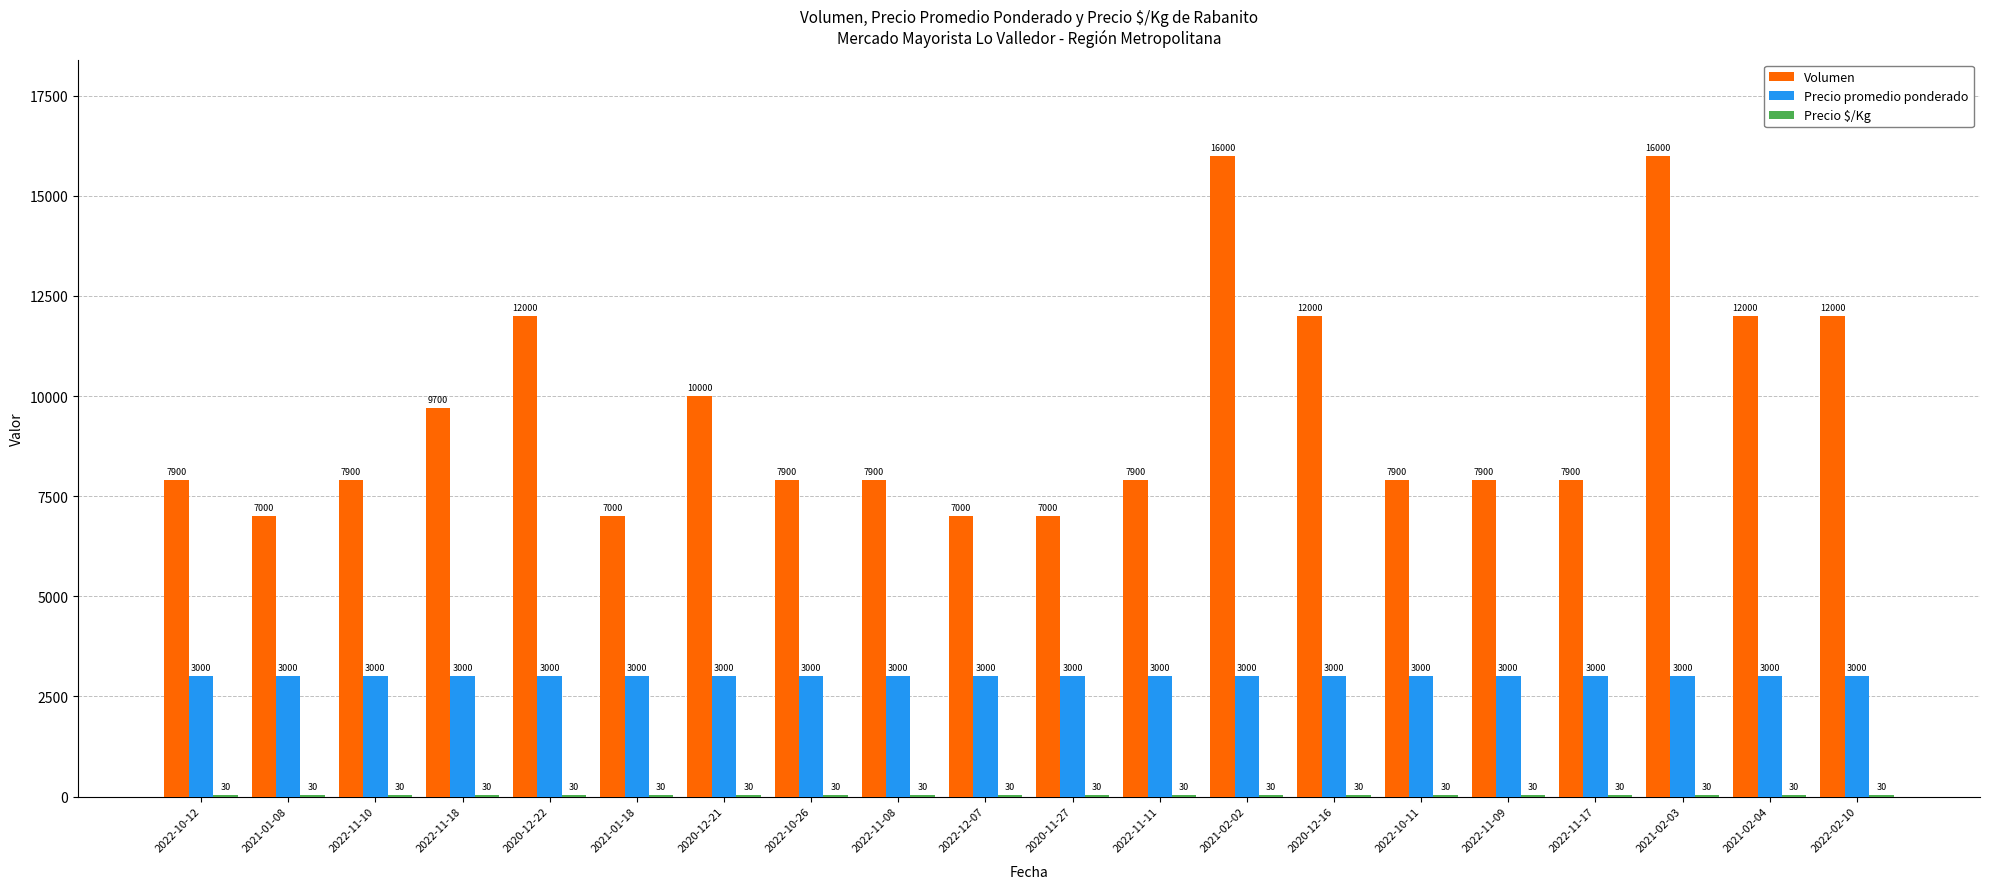

What is the sum of the Volumen values at 2021-02-04 and 2022-10-12?

19900